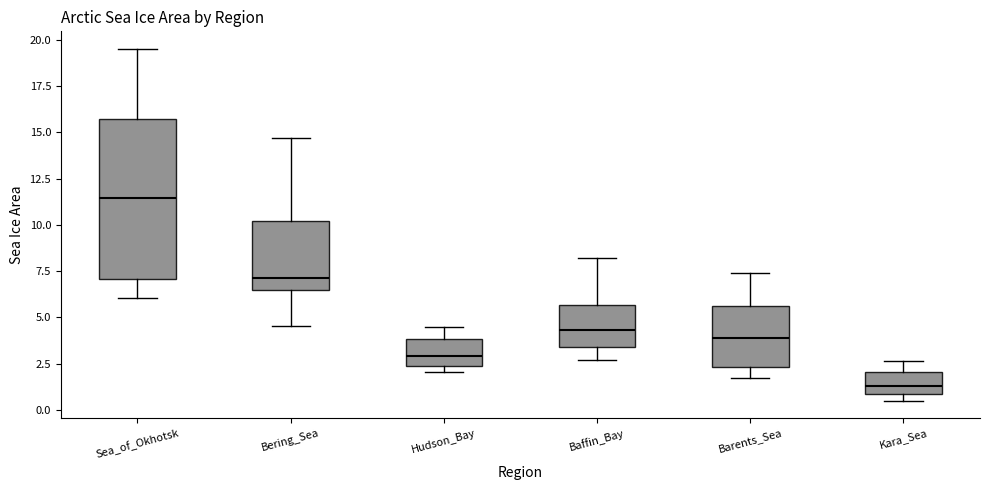

Which box is the tallest, from its lower edge to its upper edge?

Sea_of_Okhotsk